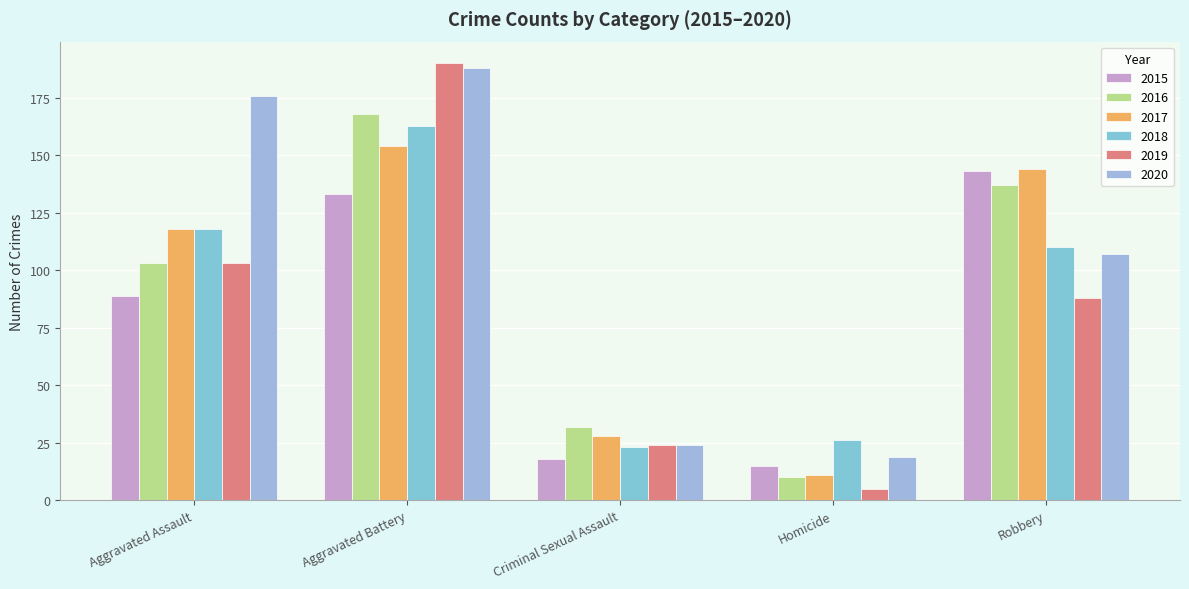

What is the sum of the 2019 values at Aggravated Assault and Robbery?

191